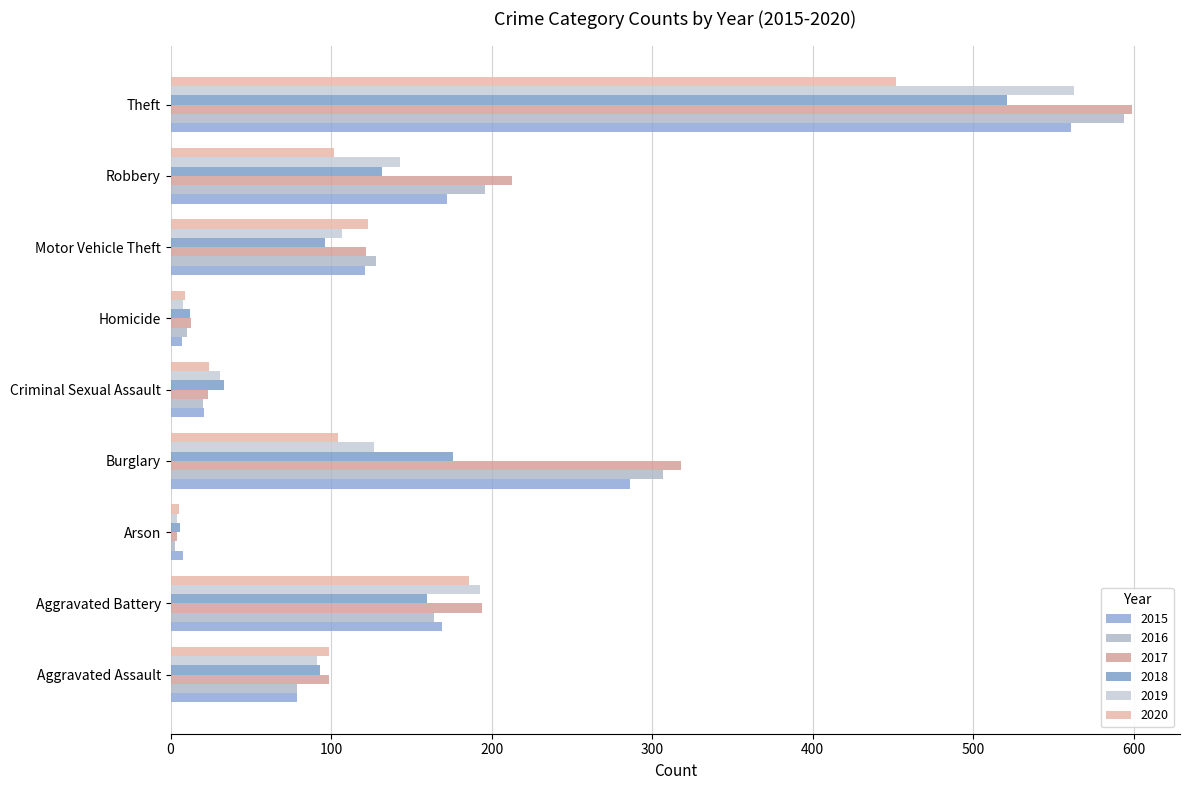

How many data points does each series have?

9